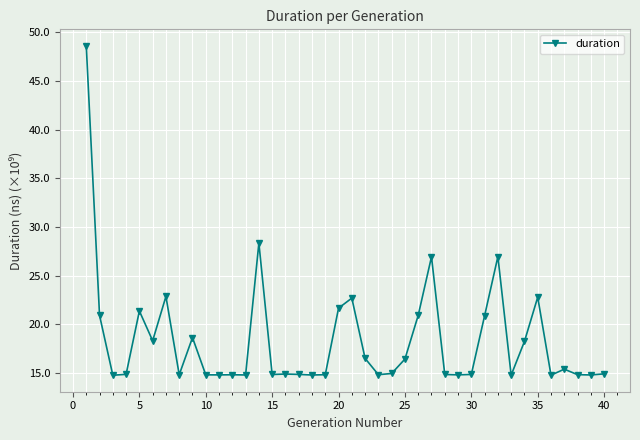

Is this an area chart (filled region under the line)?

No